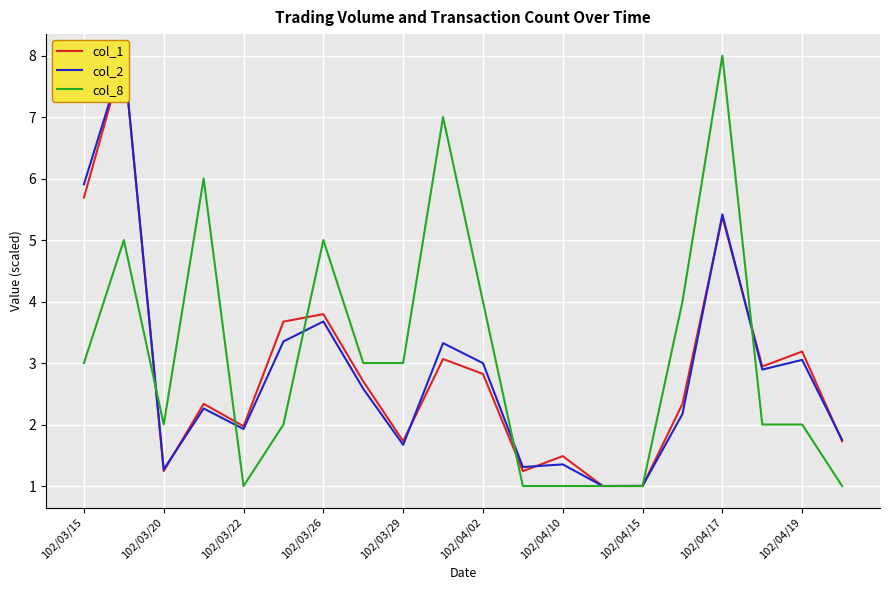

Which category has the highest value in the col_8 series?

102/04/17